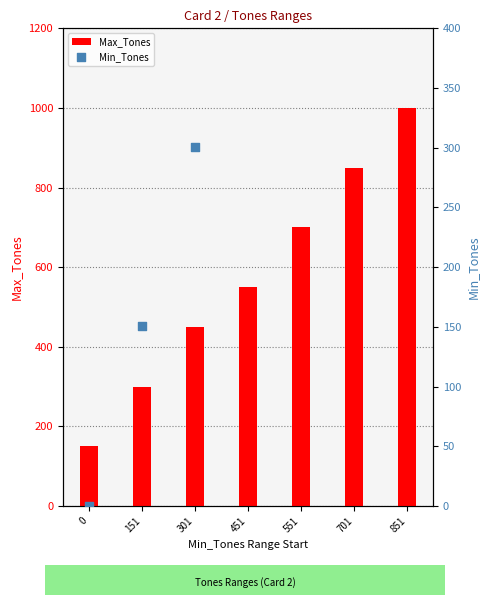

At how many categories does at least one series exceed 826?

2